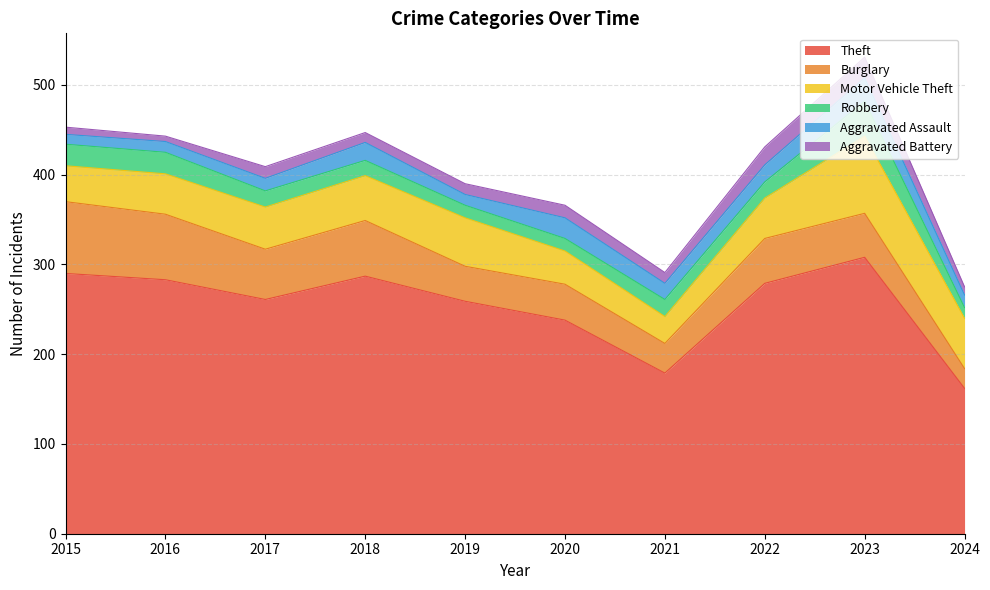

Is the value of Robbery at 2021 greater than the value of Theft at 2023?

No